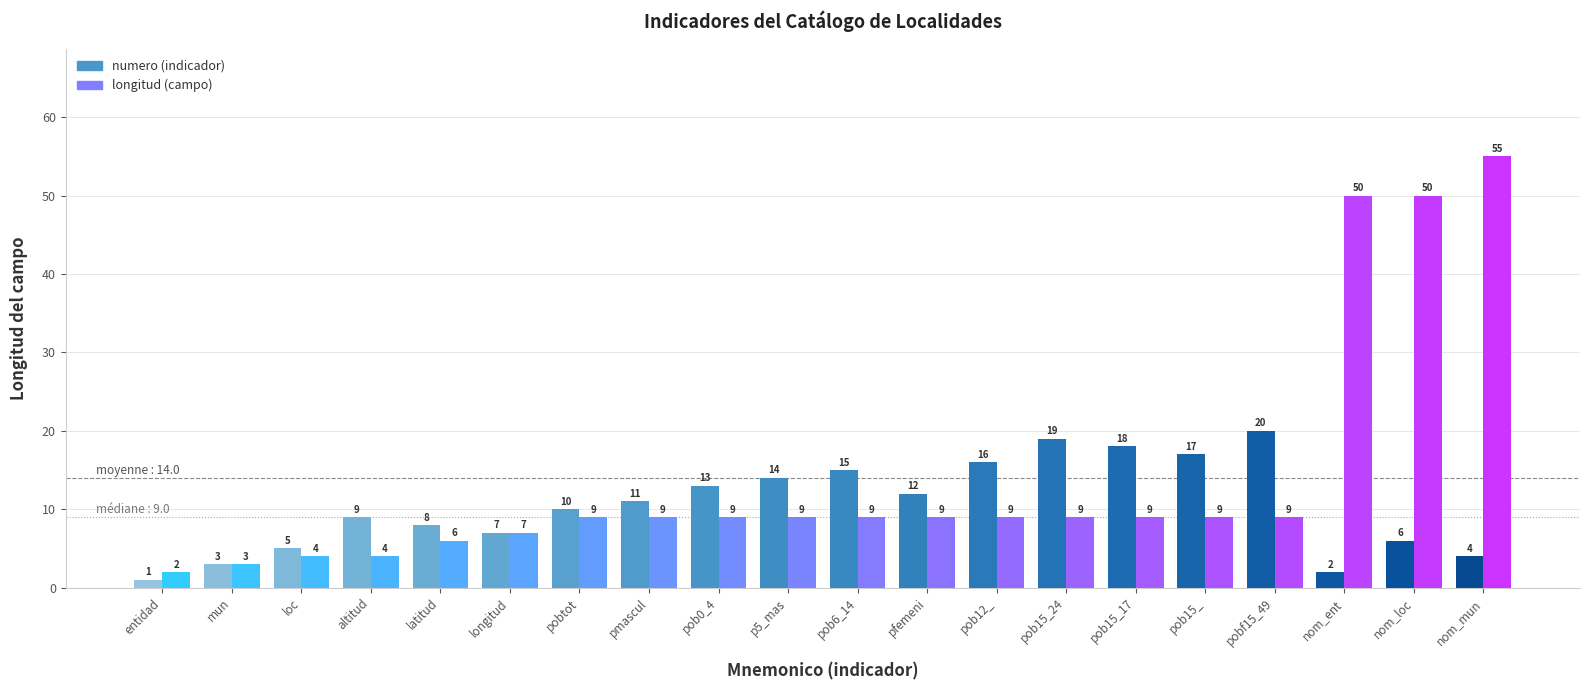

At which category is the sum across all series the highest?

nom_mun